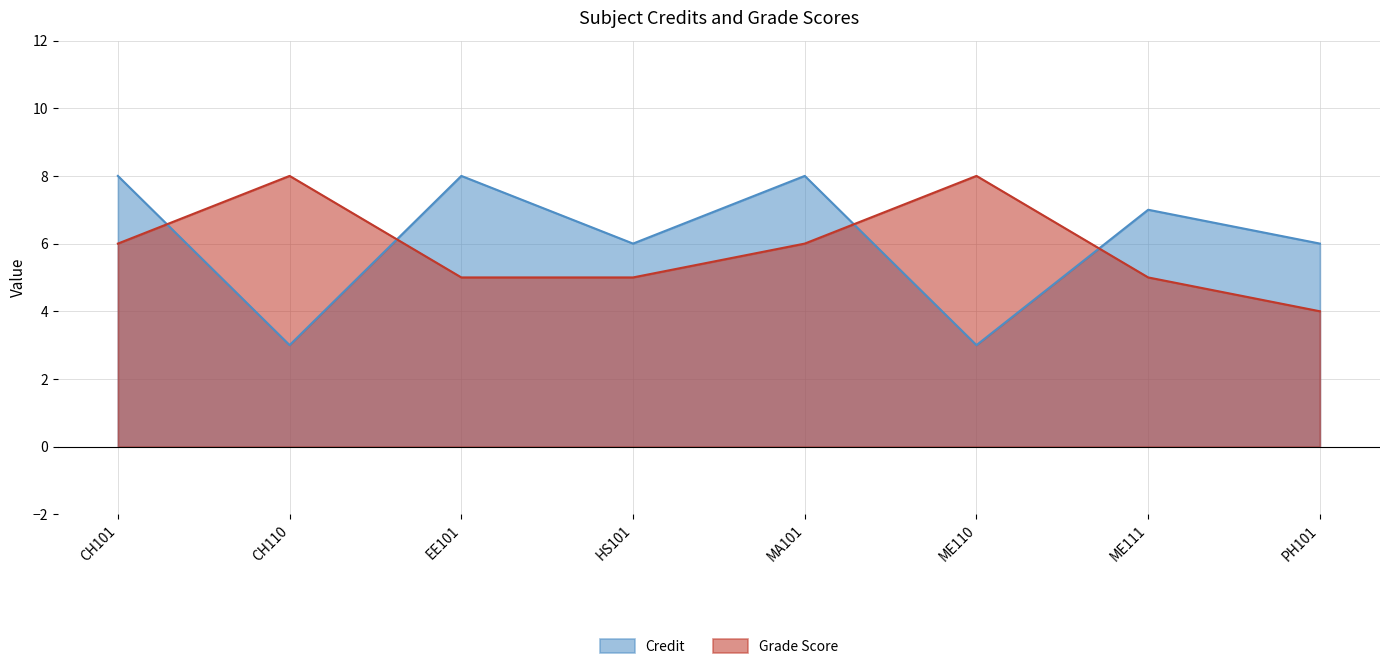

Which series has the largest range (max minus min)?

Credit